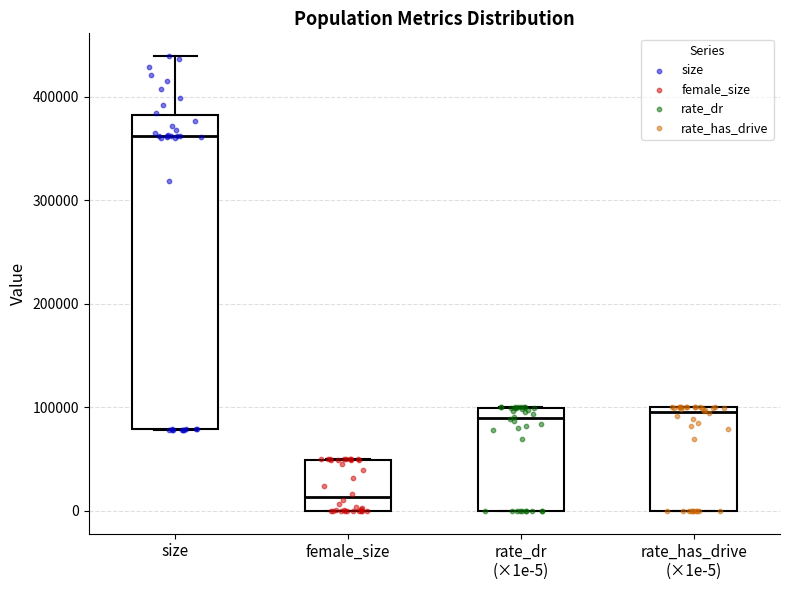

Which box has the lowest median line?

female_size